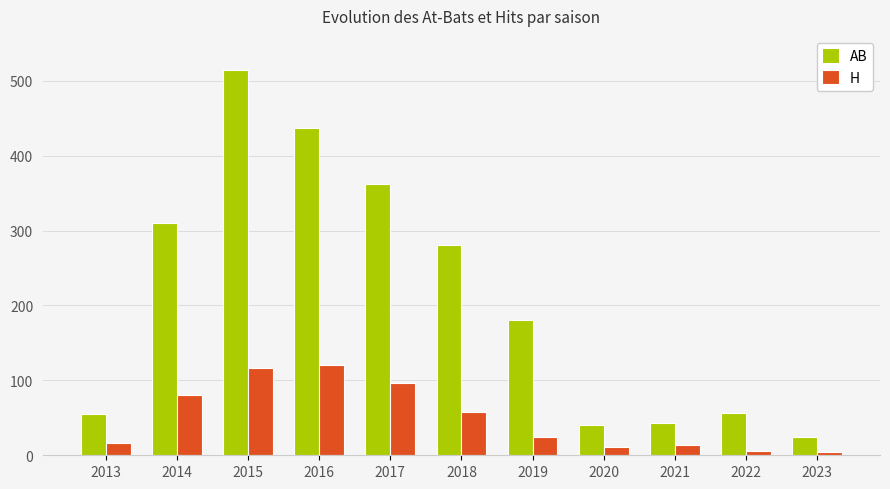

How many series are shown in this chart?

2